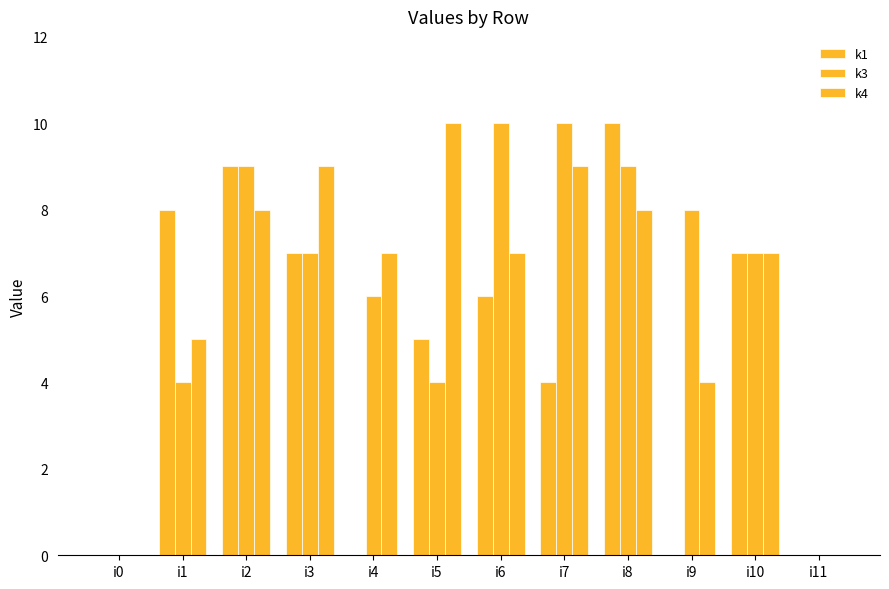

How many groups of bars are there?

12